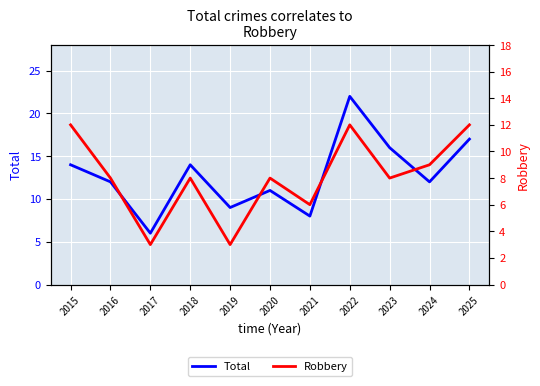

What is the minimum value for Robbery?

3